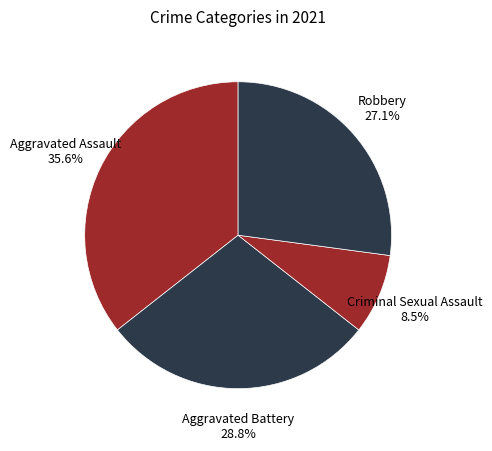

Is there any slice that represents more than half of the pie?

No